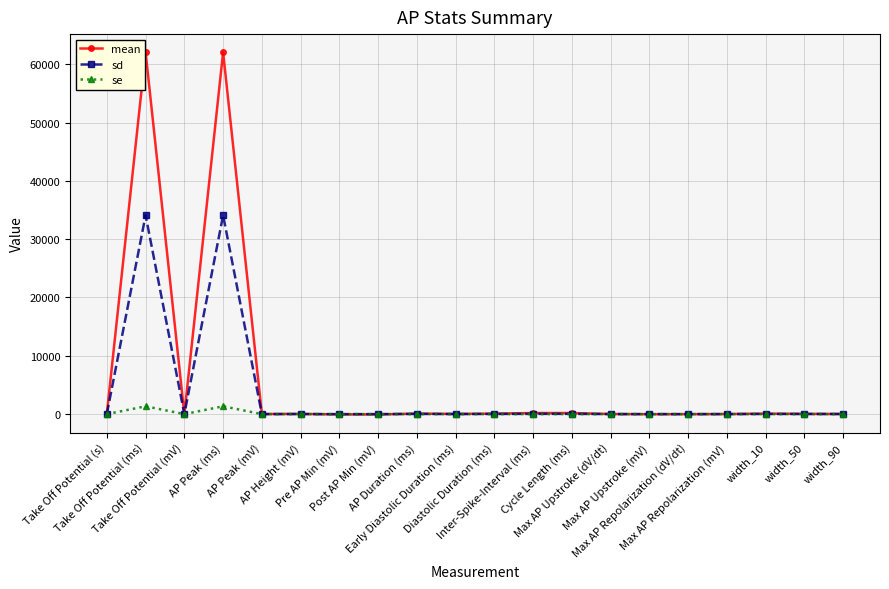

At how many categories does at least one series exceed 11272?

2